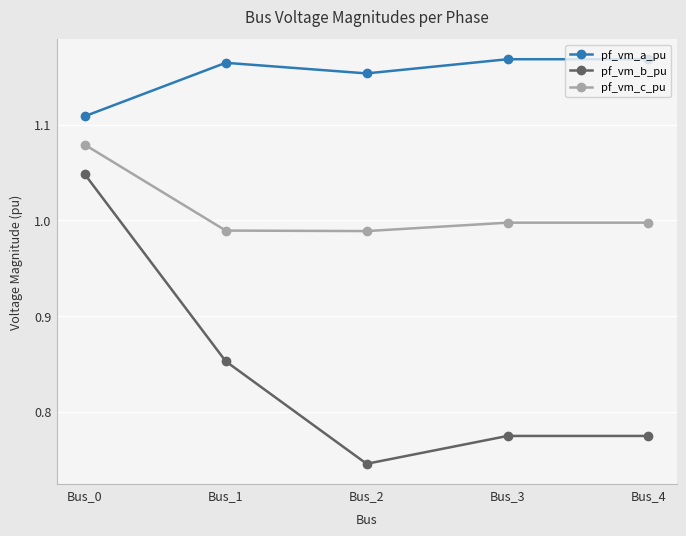

List the series in order of their peak value, highest first.

pf_vm_a_pu, pf_vm_c_pu, pf_vm_b_pu